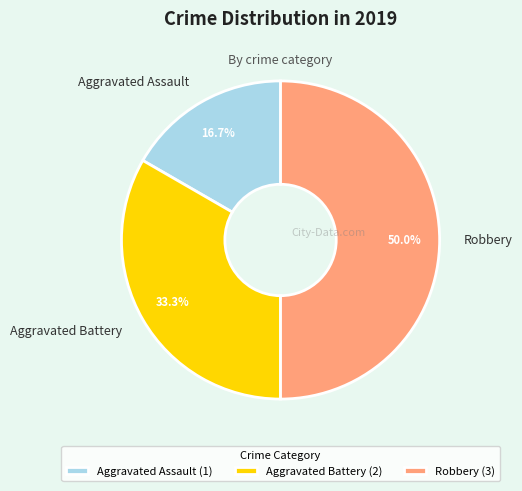

Approximately how many times larger is the value at Aggravated Battery compared to Robbery?

0.7